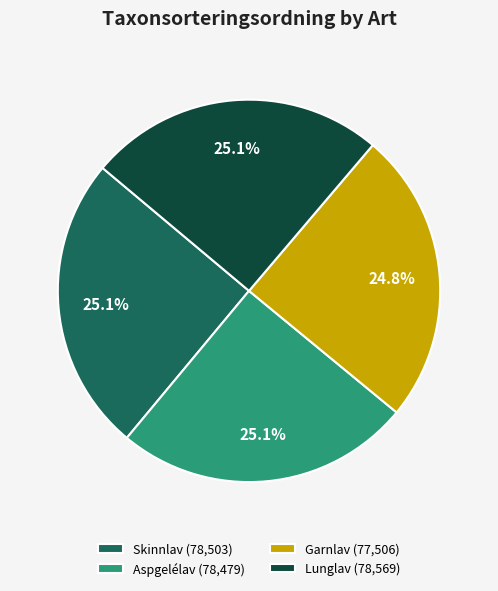

How much of the chart is everything except Garnlav?

75.2%